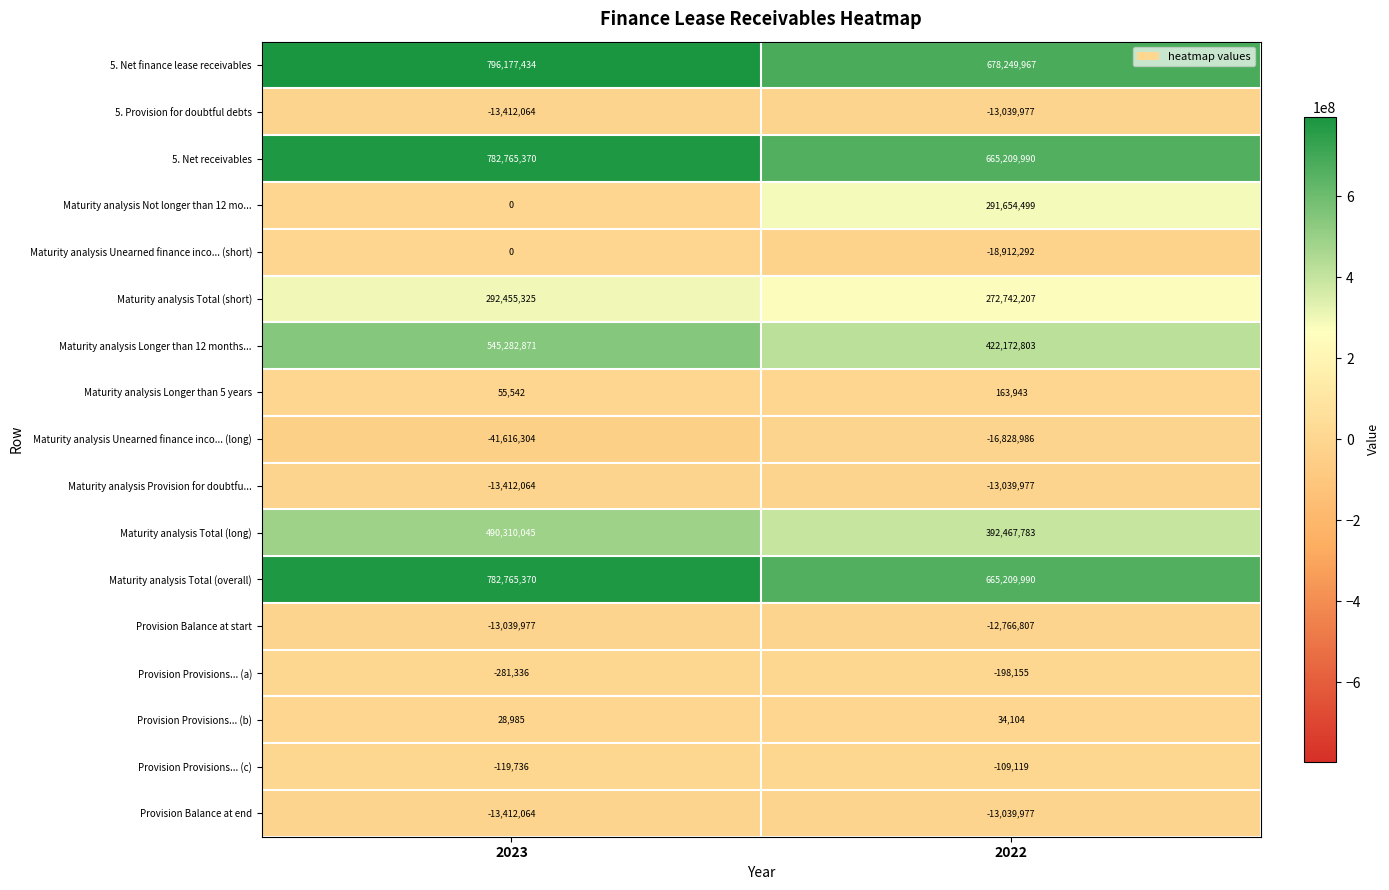

What is the total value across all series at 2022?

3299969996